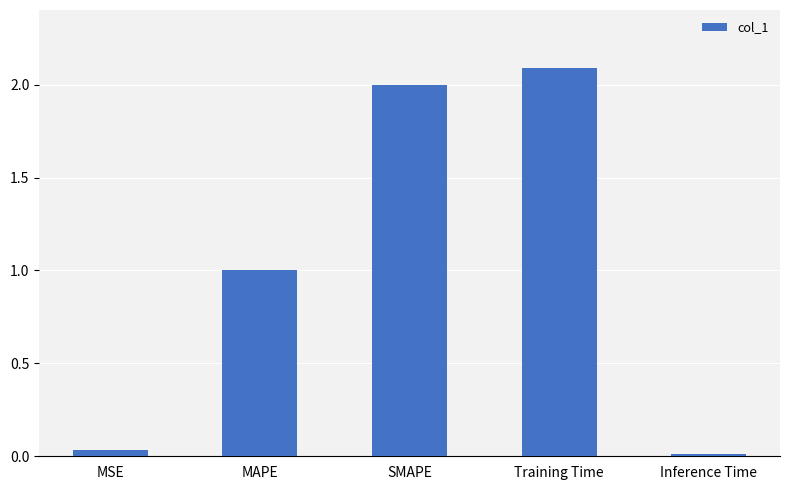

List the labels in order of value, largest first.

Training Time, SMAPE, MAPE, MSE, Inference Time